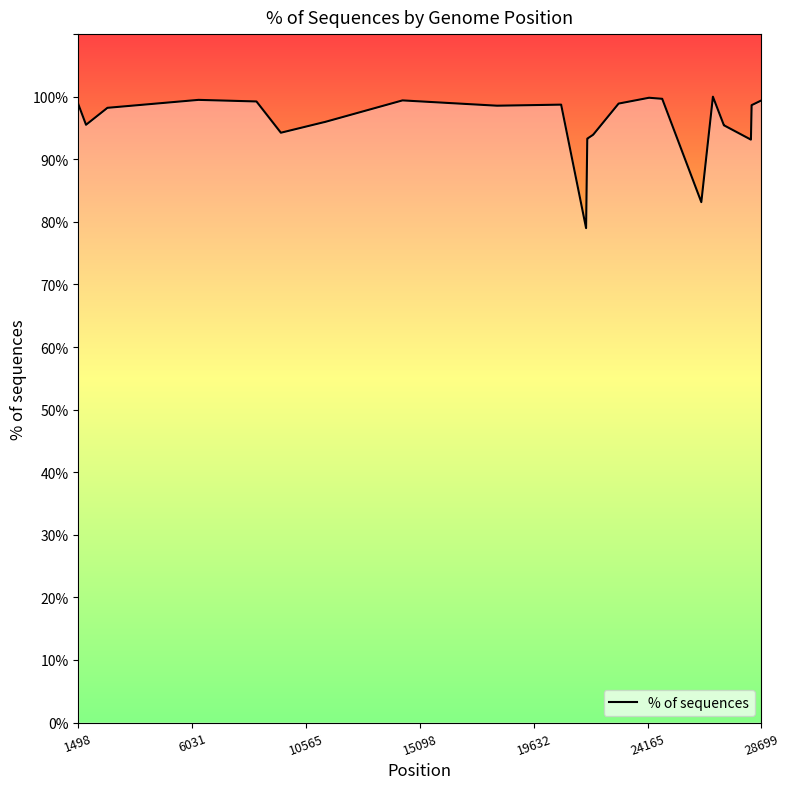

What is the minimum value shown in the chart?

79.0